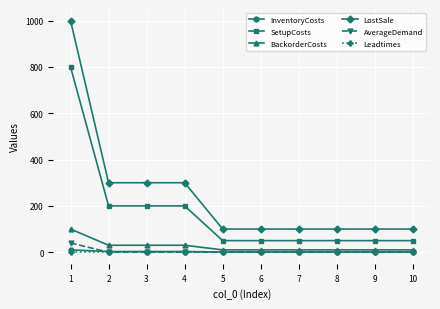

After their last crossing, which series has the higher values: AverageDemand or Leadtimes?

Leadtimes